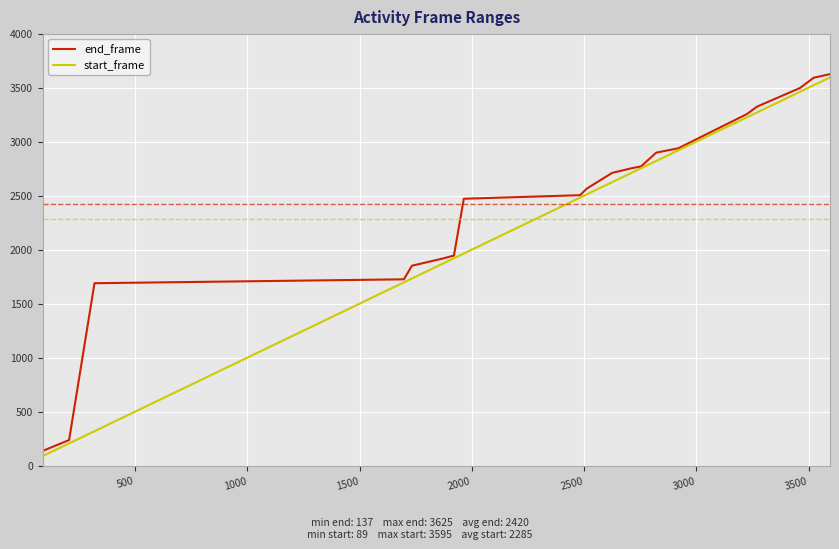

What is the minimum value for start_frame?

89